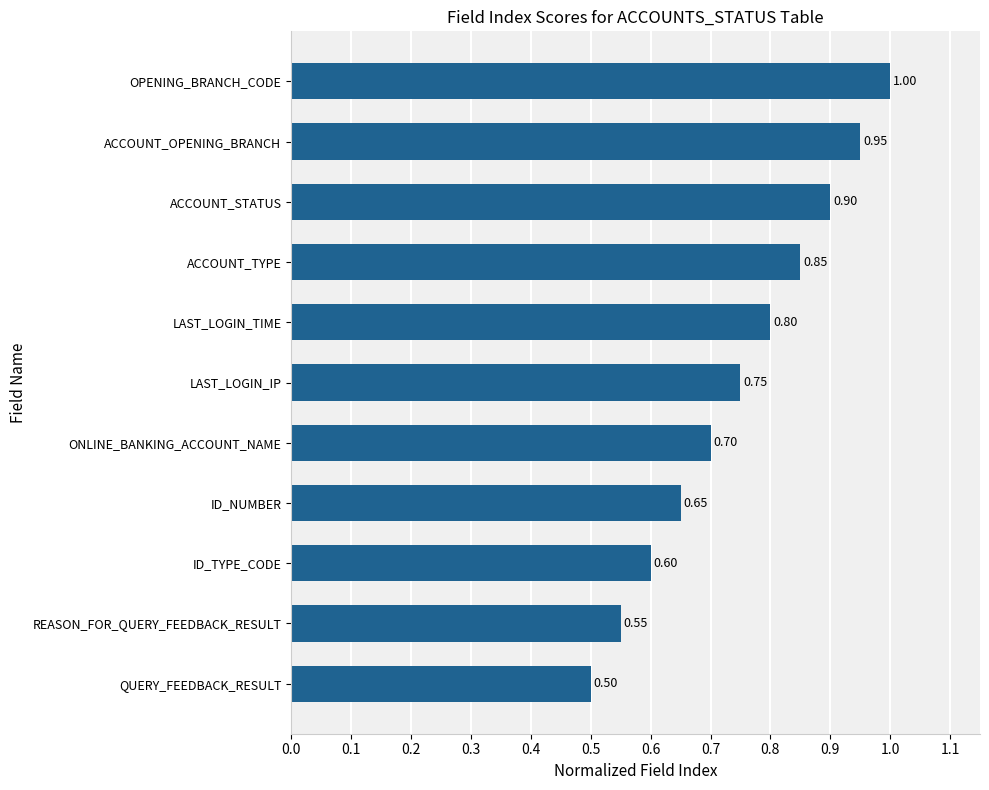

At which label is the value closest to 0?

QUERY_FEEDBACK_RESULT